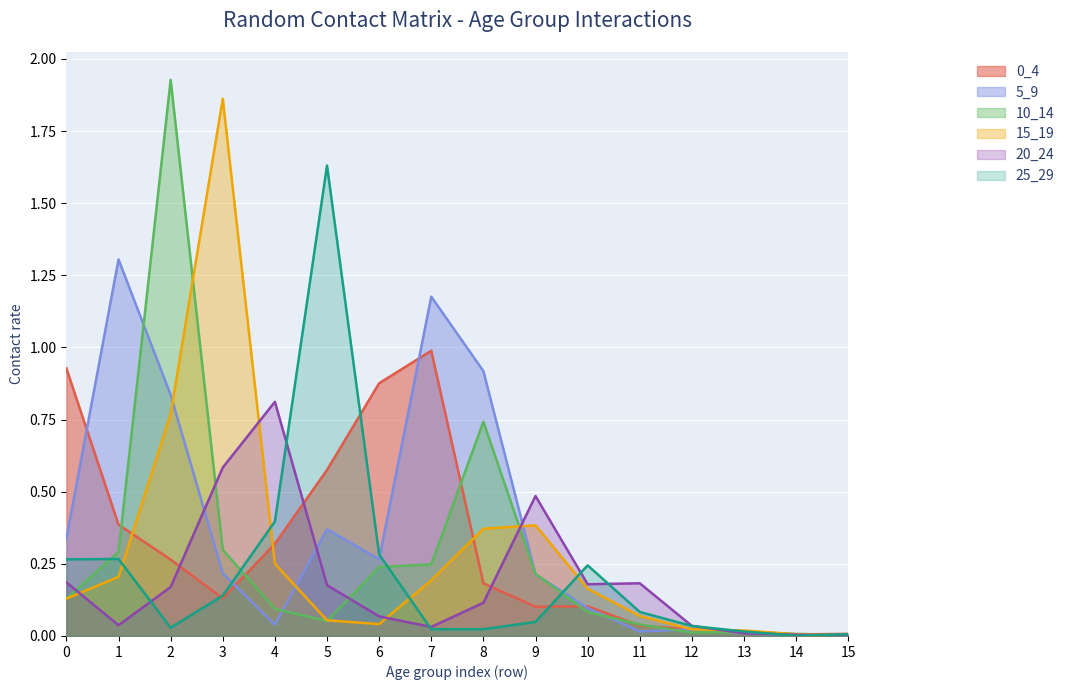

Rank the categories by 5_9 value from lowest to highest.

15, 14, 13, 11, 12, 4, 10, 9, 3, 6, 0, 5, 2, 8, 7, 1